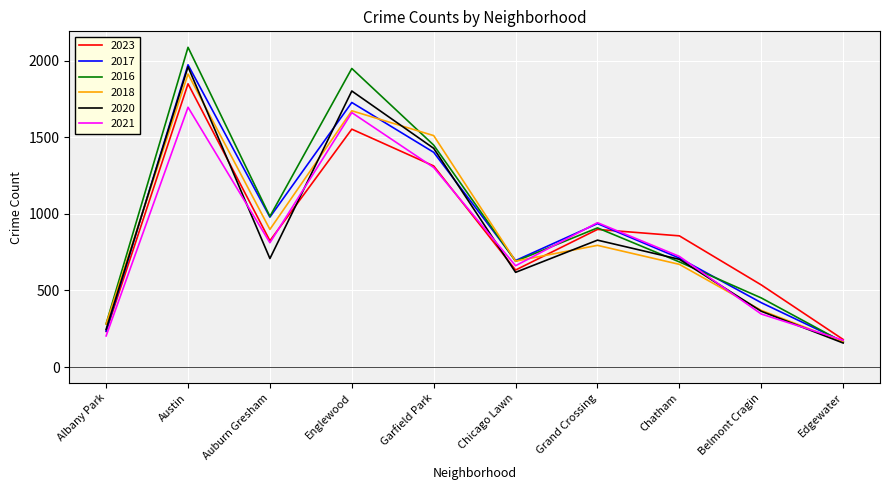

True or false: 2017 has a value of 235 at Albany Park.

True